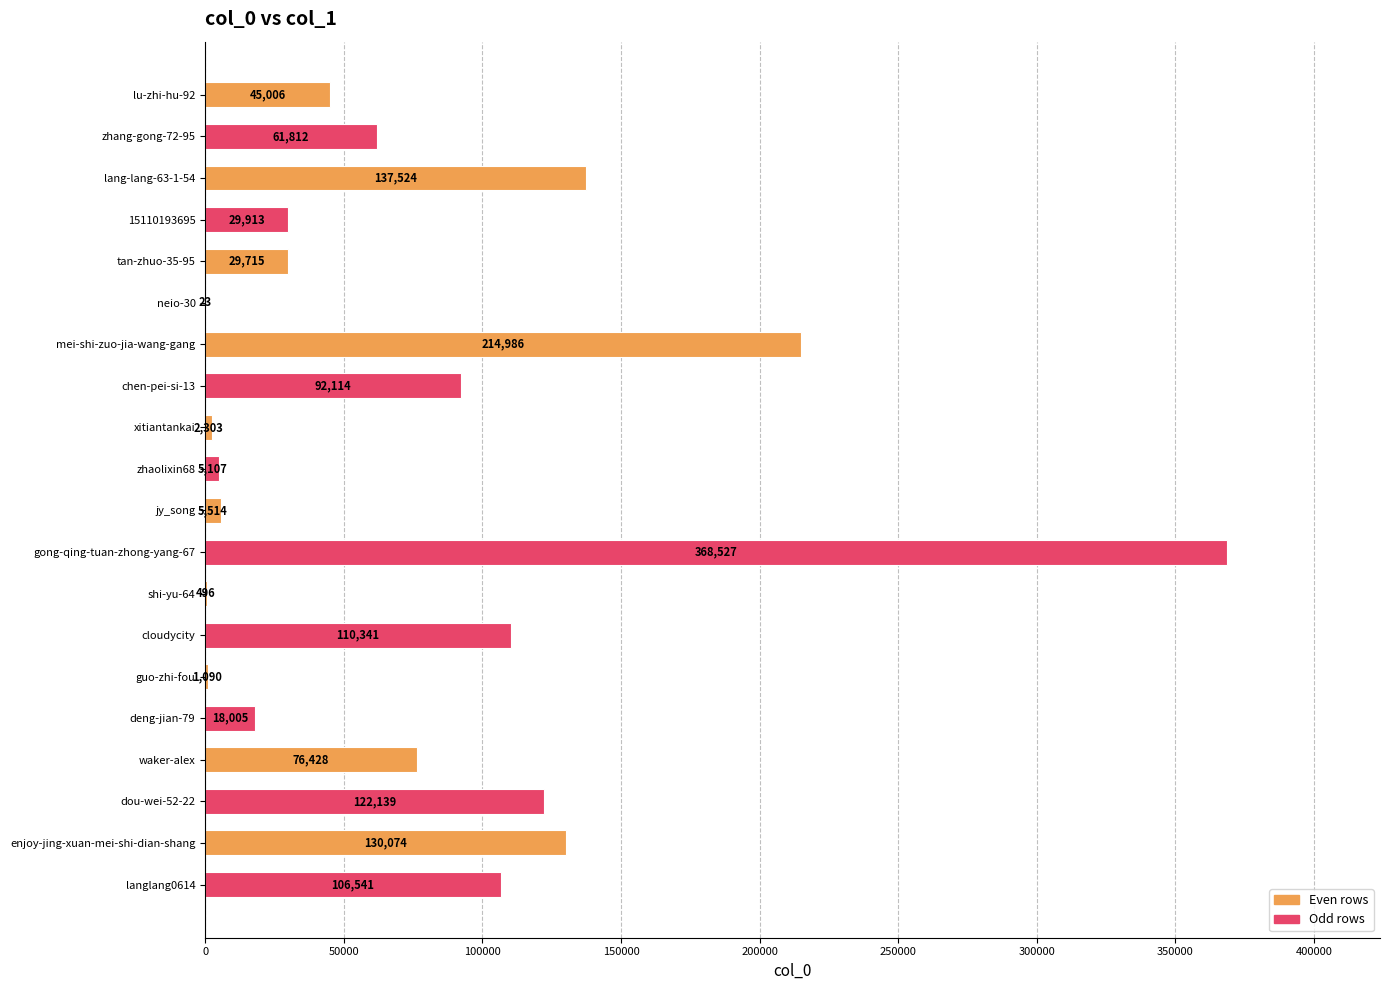

What is the sum of the values at dou-wei-52-22 and waker-alex?

198567